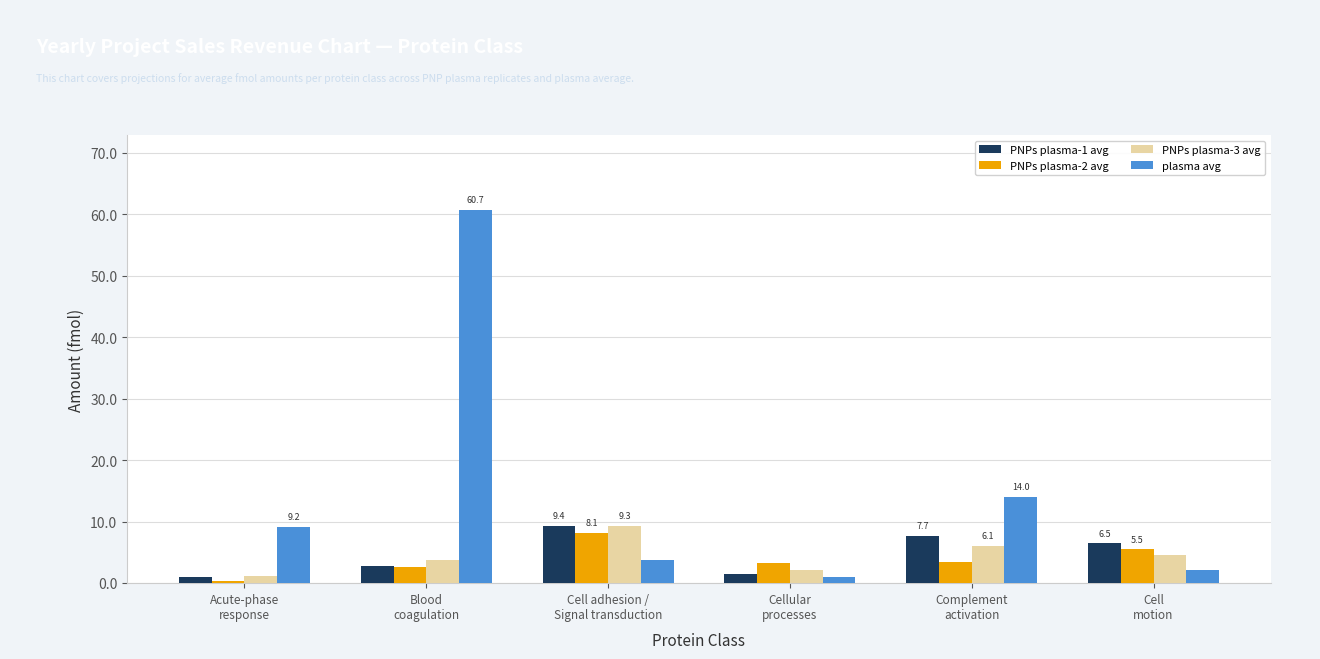

What is the sum of all PNPs plasma-3 avg values?

26.8